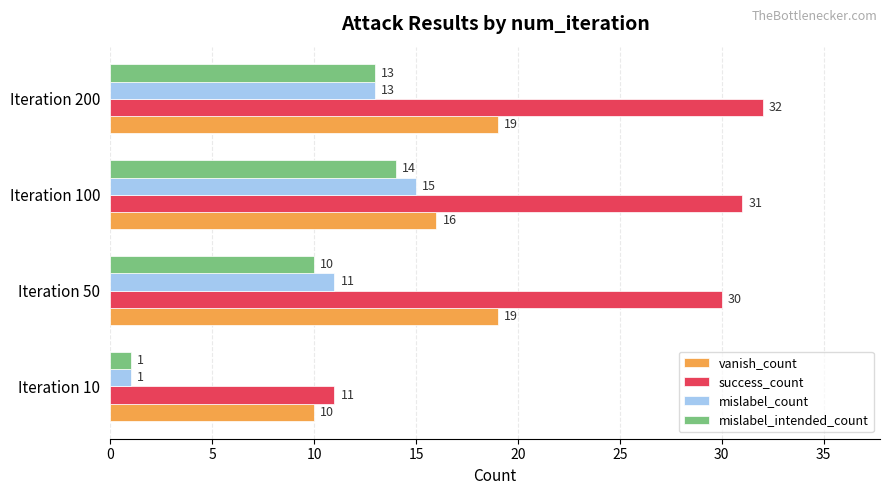

Where is vanish_count nearest to the value 14?

Iteration 100